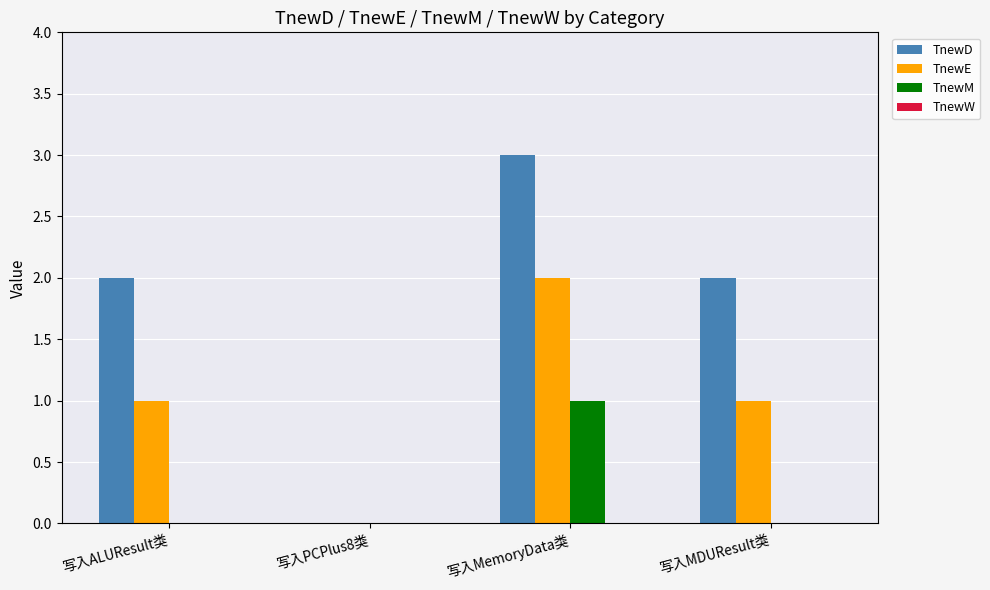

What is the highest value of the TnewD series?

3